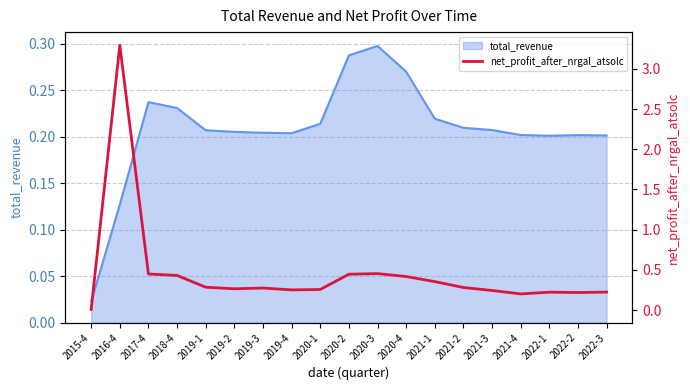

What is the value of the 13th point from the left?

0.4